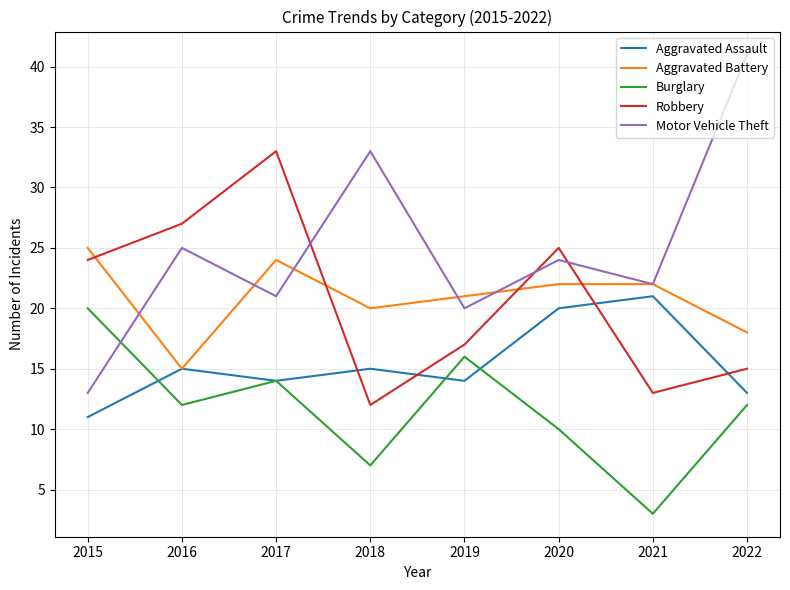

At which category is the sum across all series the highest?

2017